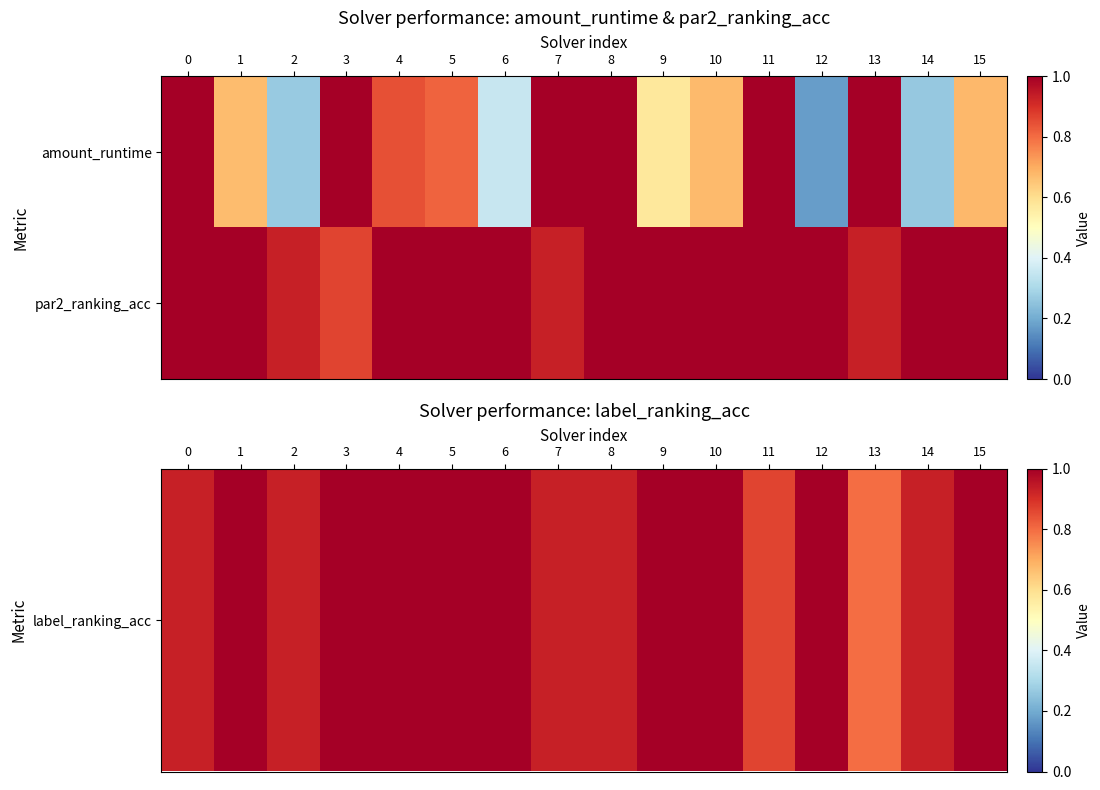

What is the spread (max minus min) of values at 3?

0.1